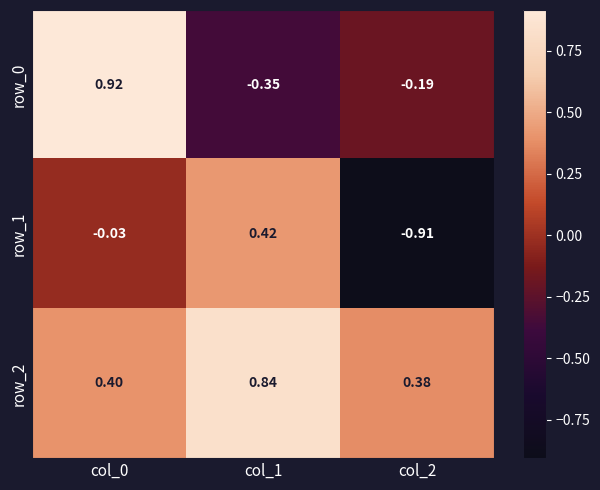

Count the number of categories in the chart.

3